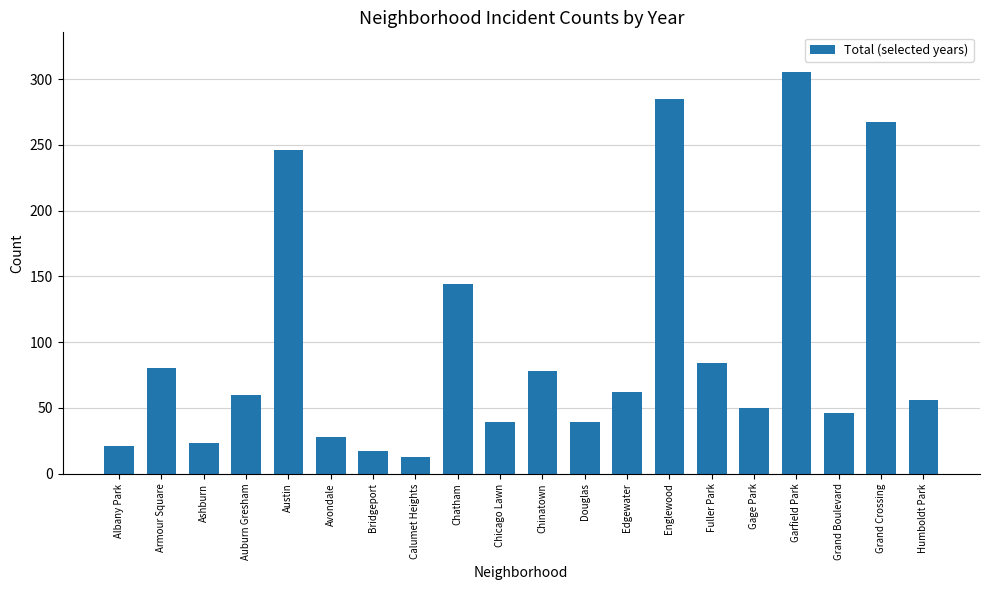

At which category does the chart reach its peak across all series?

Garfield Park